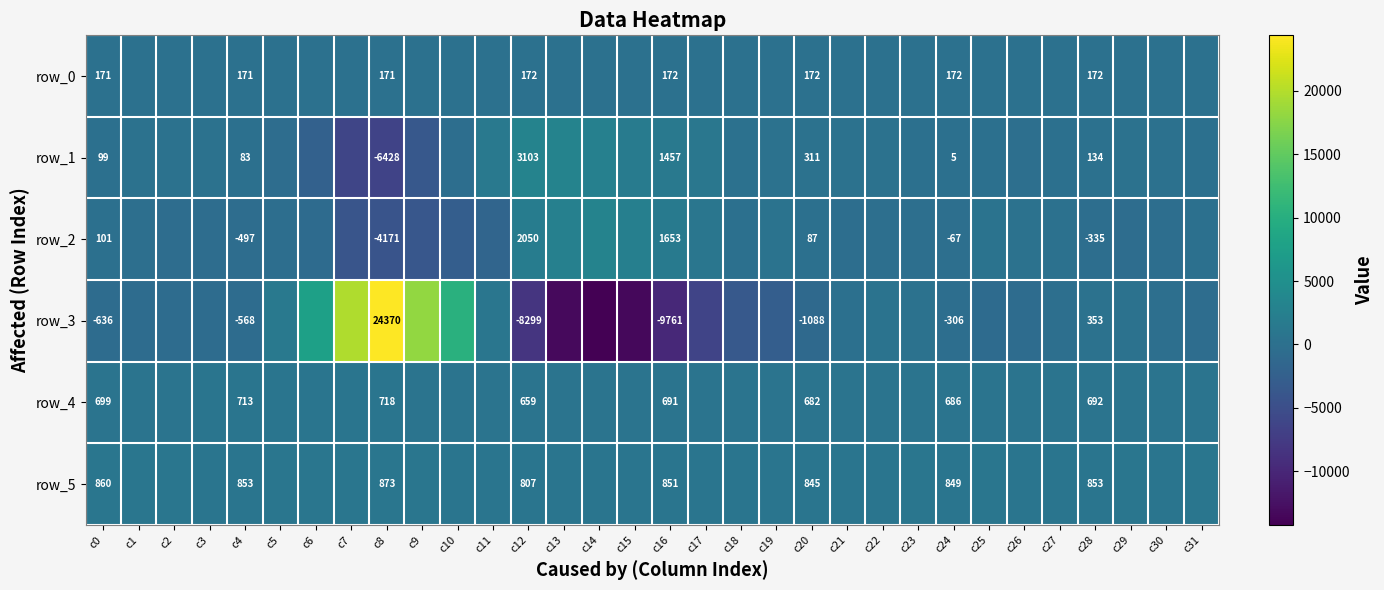

List the series in order of their peak value, lowest first.

row_0, row_4, row_5, row_2, row_1, row_3